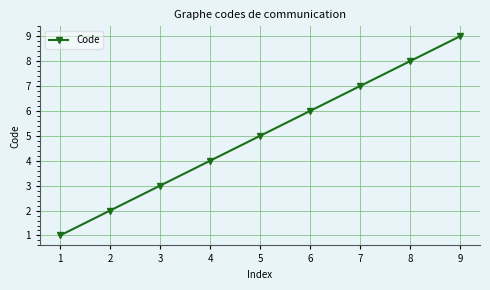

The chart shows a value of 2 at 4. True or false?

False